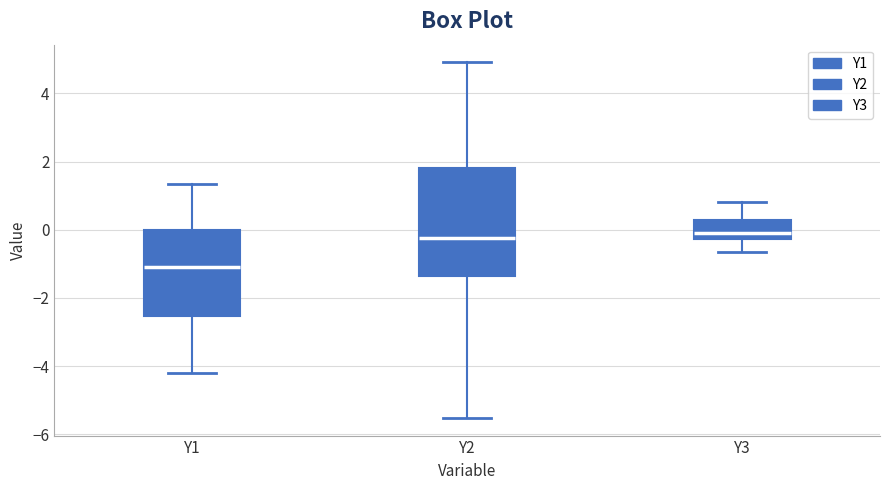

Where does the lower whisker of the box for Y2 end on the y-axis? The values are not printed on the chart, so give them approximately, as read against the axis.

-5.6